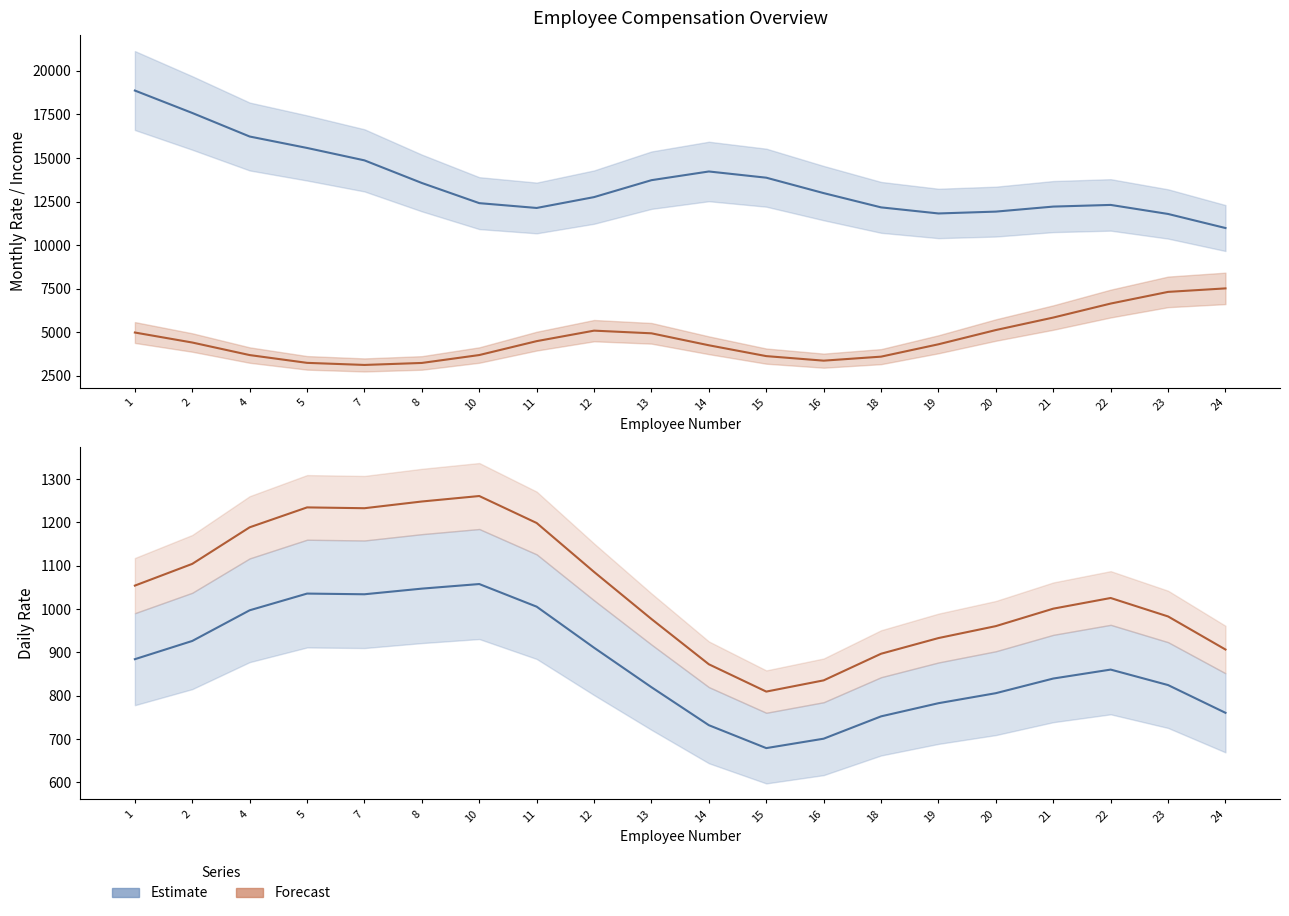

Reading left to right, extract all data points from this chart.

Monthly Rate: 1=18872.2	2=17585.4	4=16234.3	5=15577.8	7=14865.7	8=13567.3	10=12411.4	11=12134.9	12=12757.9	13=13729.2	14=14228.3	15=13871.8	16=12987.0	18=12168.5	19=11819.7	20=11925.6	21=12214.0	22=12309.5	23=11790.7	24=10983.7
Monthly Income: 1=4987.8	2=4414.1	4=3693.8	5=3247.3	7=3127.4	8=3242.1	10=3695.7	11=4493.6	12=5095.5	13=4942.4	14=4255.8	15=3634.2	16=3373.5	18=3603.6	19=4313.2	20=5130.7	21=5846.7	22=6649.9	23=7319.4	24=7520.1
Daily Rate: 1=884.3	2=926.3	4=997.1	5=1035.6	7=1034.1	8=1047.1	10=1057.7	11=1005.4	12=910.7	13=819.6	14=732.0	15=679.1	16=700.9	18=752.4	19=782.7	20=805.9	21=839.6	22=860.3	23=824.6	24=760.6
Daily Rate (hi): 1=1054.1	2=1104.2	4=1188.6	5=1234.5	7=1232.6	8=1248.1	10=1260.7	11=1198.5	12=1085.6	13=977.0	14=872.5	15=809.5	16=835.4	18=896.8	19=933.0	20=960.6	21=1000.9	22=1025.5	23=982.9	24=906.6